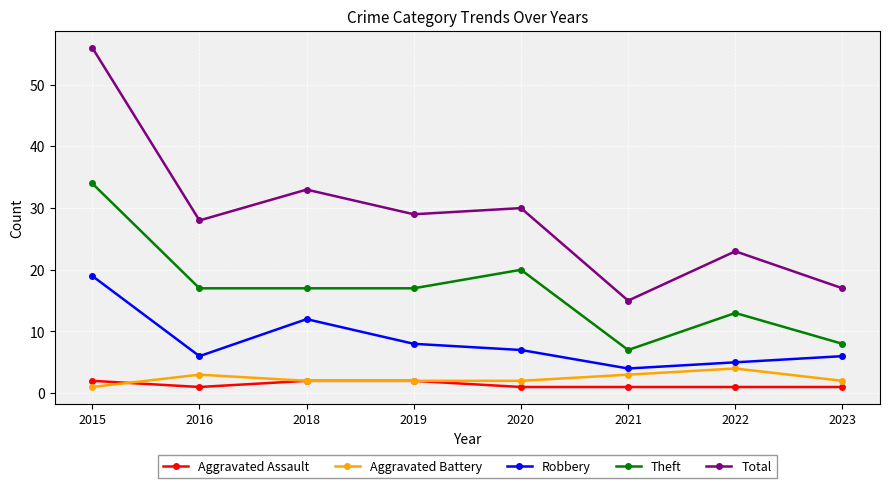

What is the difference between the Total values at 2020 and 2021?

15